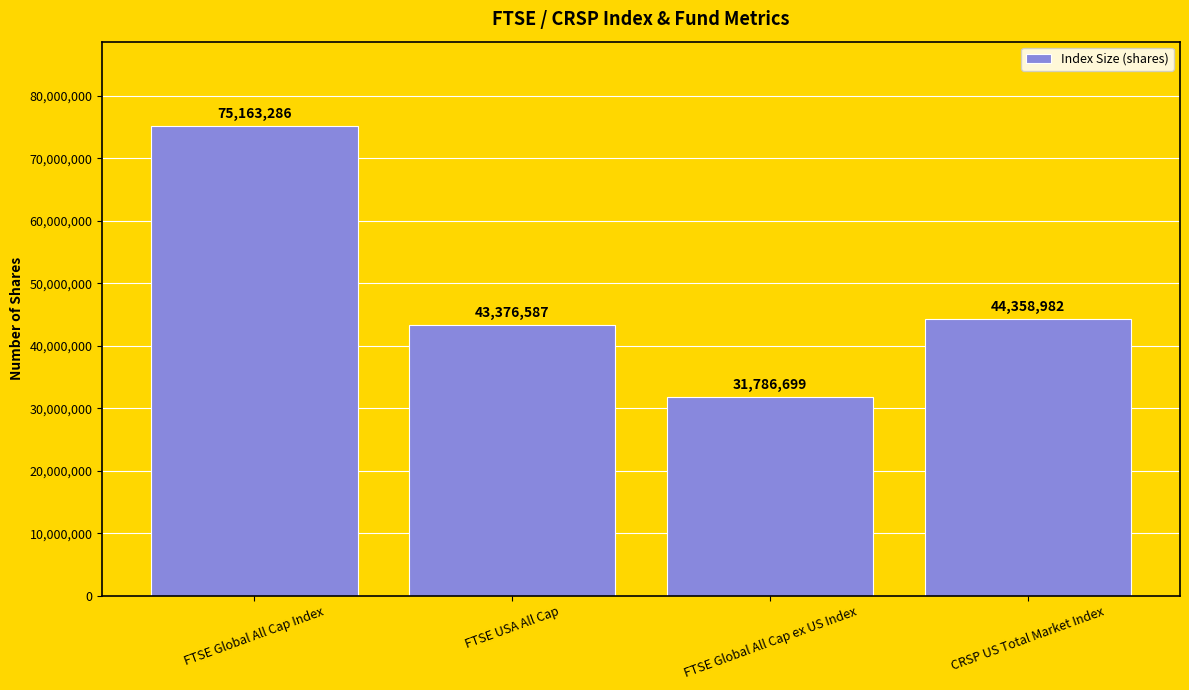

Reading right to left, list all the values displayed in this chart.

CRSP US Total Market Index=44358982	FTSE Global All Cap ex US Index=31786699	FTSE USA All Cap=43376587	FTSE Global All Cap Index=75163286